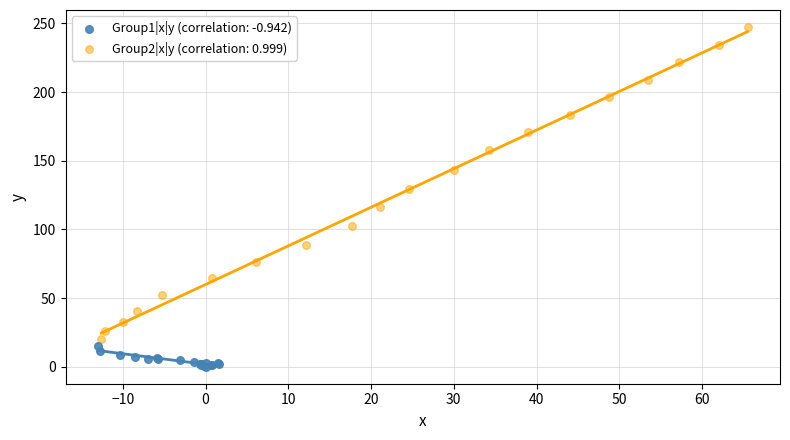

Which series contains the highest Y value?

Group2|x|y (correlation: 0.999)